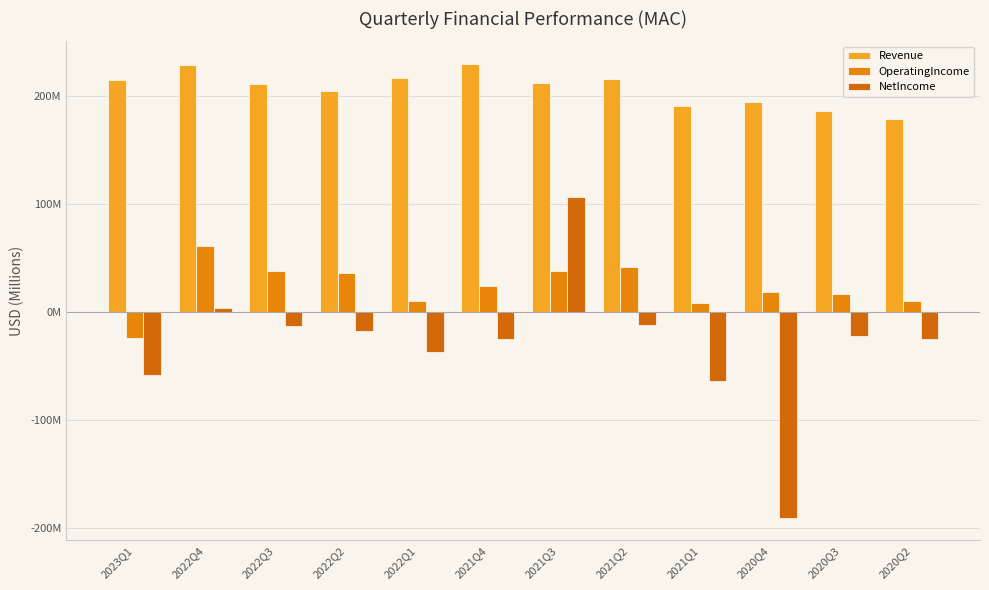

Reading left to right, what are all the values shown in this chart?

Revenue: 214.9	228.2	210.7	204.1	216.1	229.4	212.1	215.5	190.4	194.6	185.8	178.6
OperatingIncome: -24.4	61.4	37.6	35.9	9.9	24.0	37.6	41.9	7.8	18.3	16.4	9.8
NetIncome: -58.2	3.5	-13.5	-17.7	-37.4	-25.0	106.7	-11.8	-63.6	-190.4	-22.2	-25.1